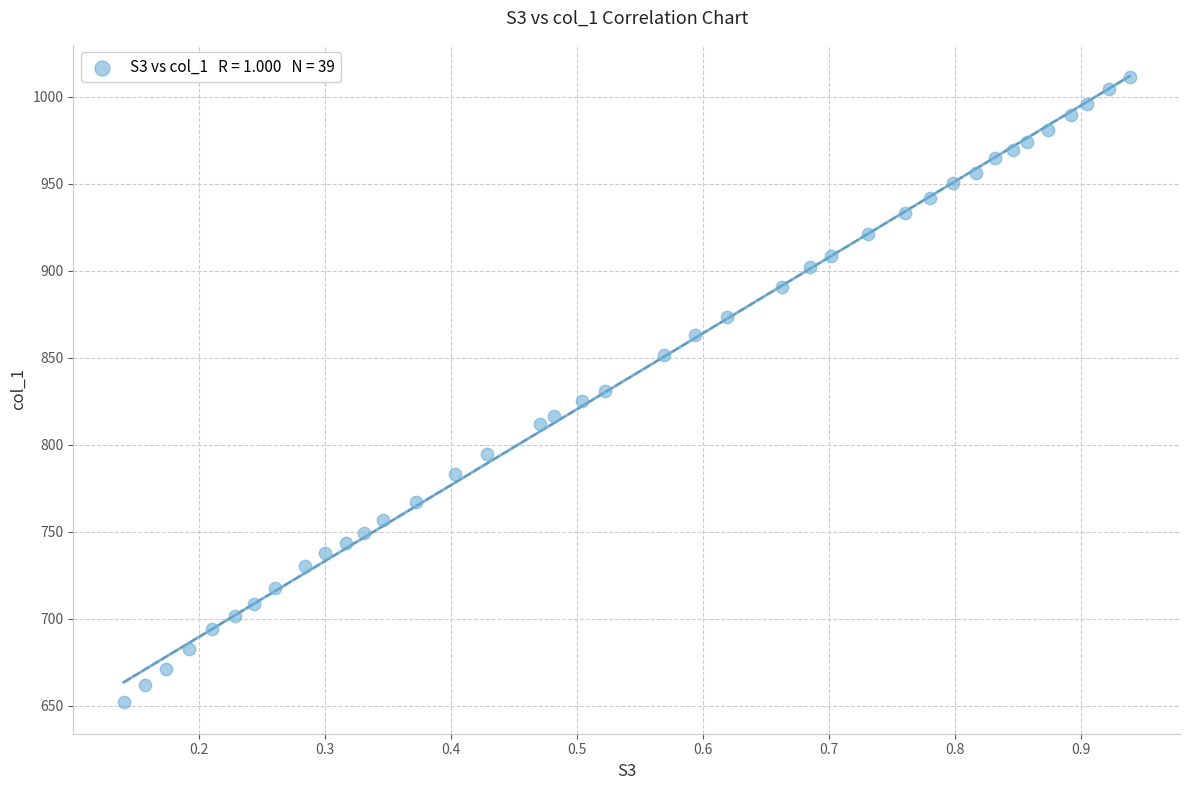

What is the range of X values (max minus min)?

0.8